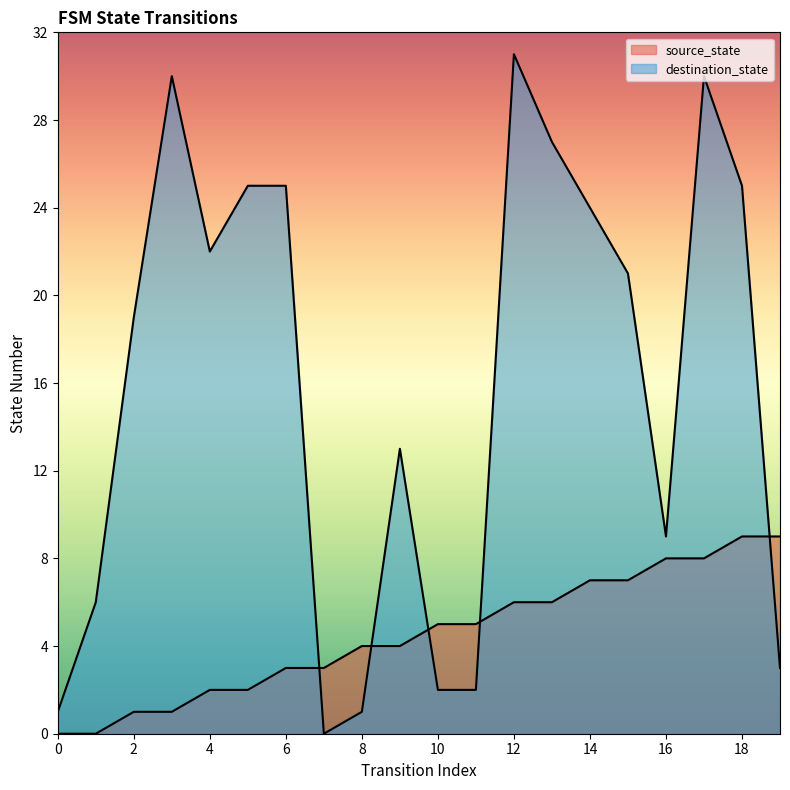

Which series has the widest spread of values?

destination_state